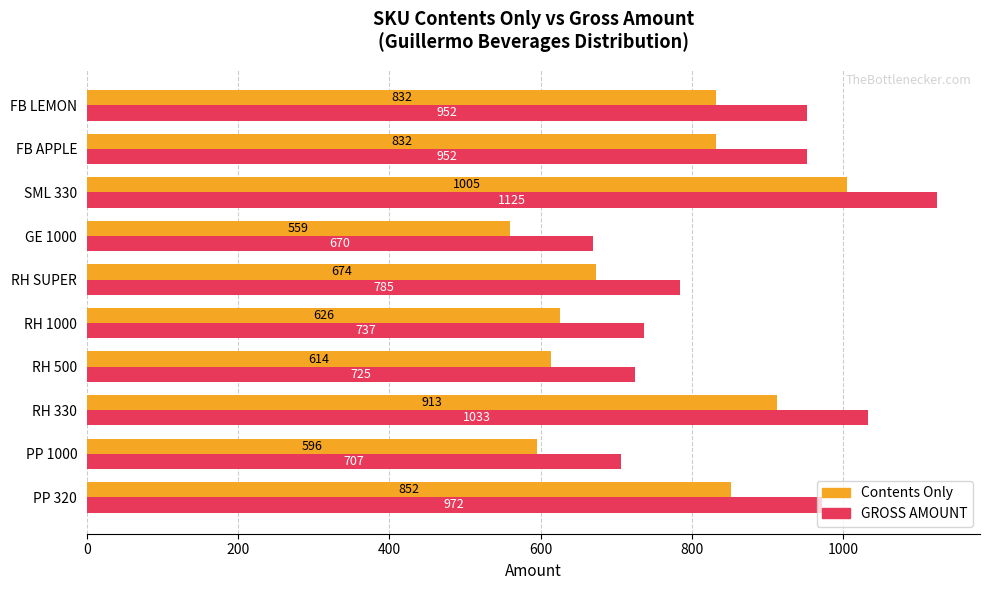

What is the difference between the maximum and minimum values in the Contents Only series?

446